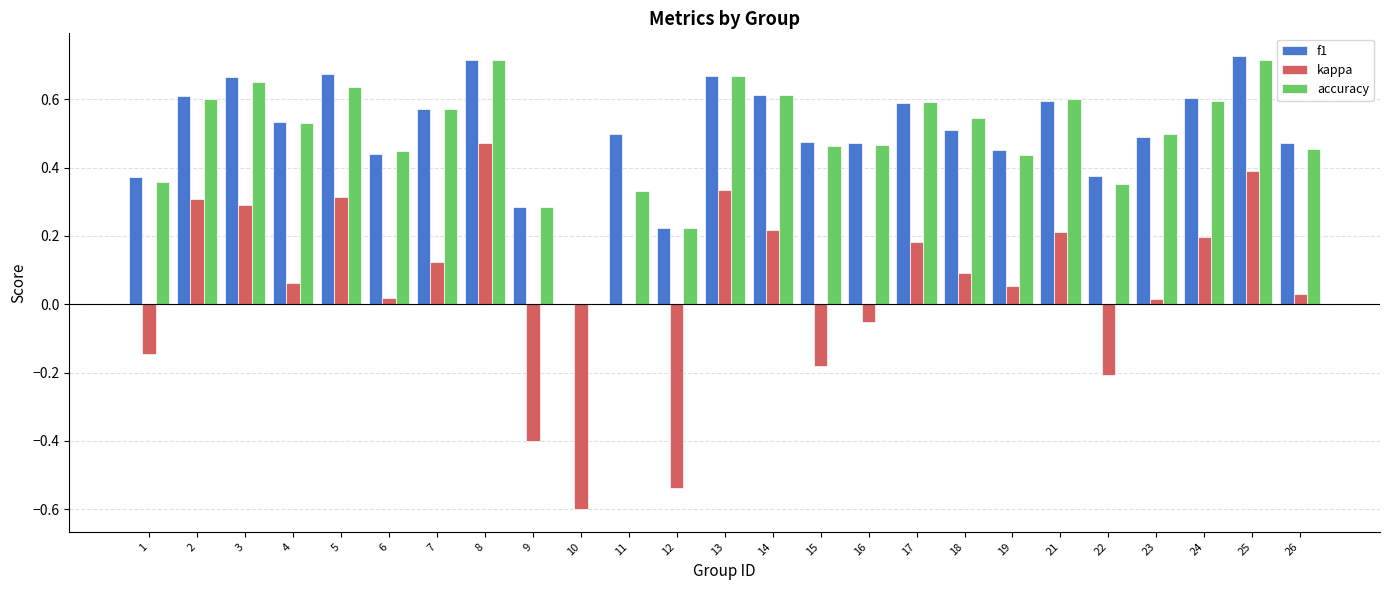

At which label is kappa closest to 0?

11